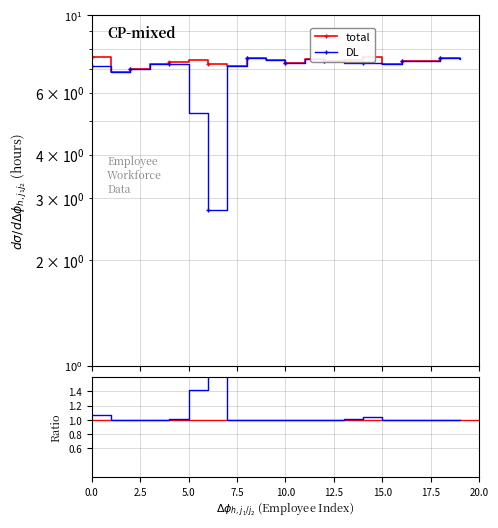

What is the difference between the maximum and minimum values in the total series?

0.7